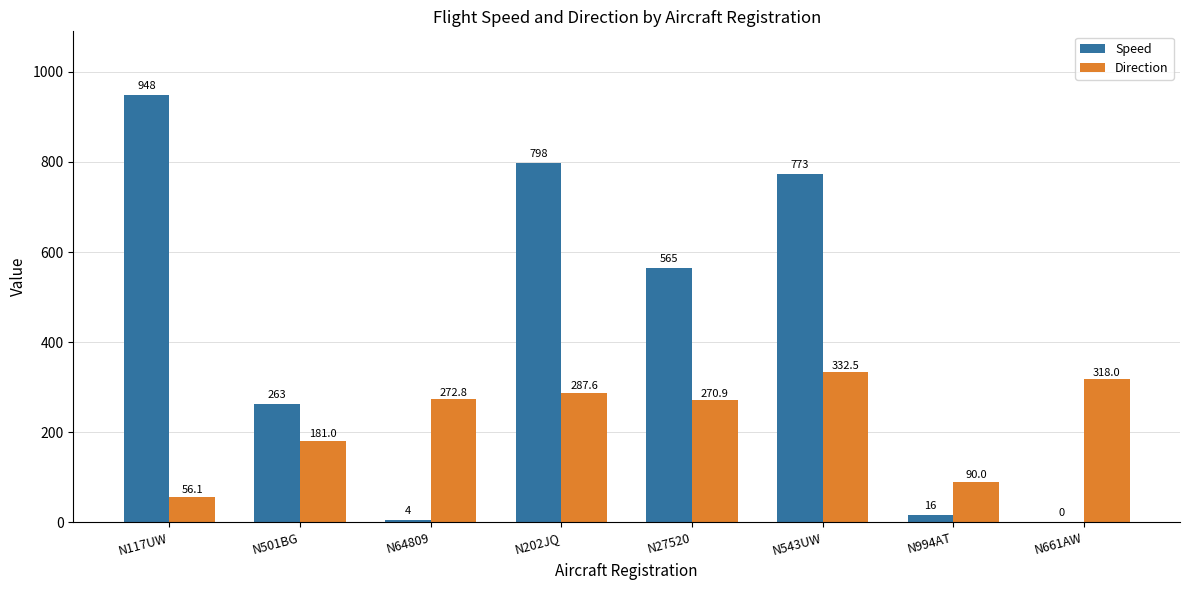

How many groups of bars are there?

8